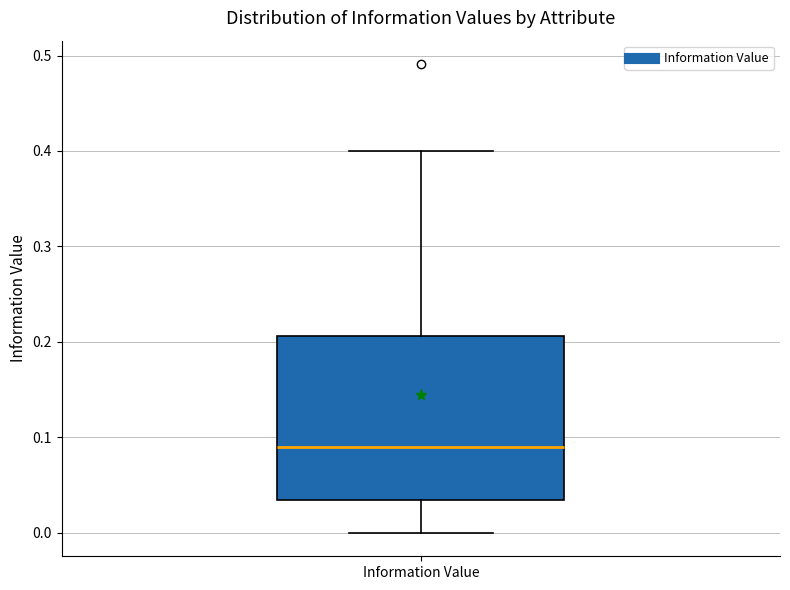

Where does the median line of the box for Information Value sit on the y-axis? The values are not printed on the chart, so give them approximately, as read against the axis.

0.09